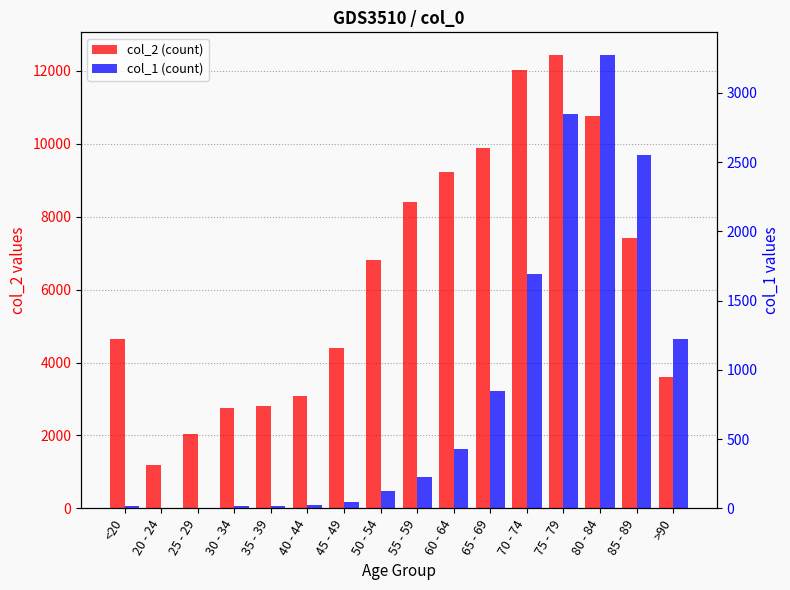

At 55 - 59, list the series in order from smallest to largest.

col_1 (count), col_2 (count)